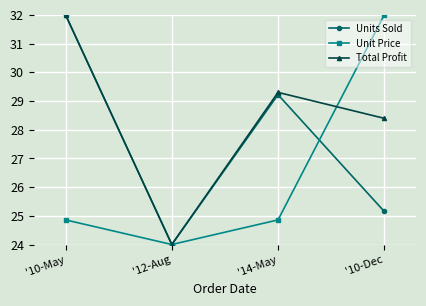

How many data points does each series have?

4